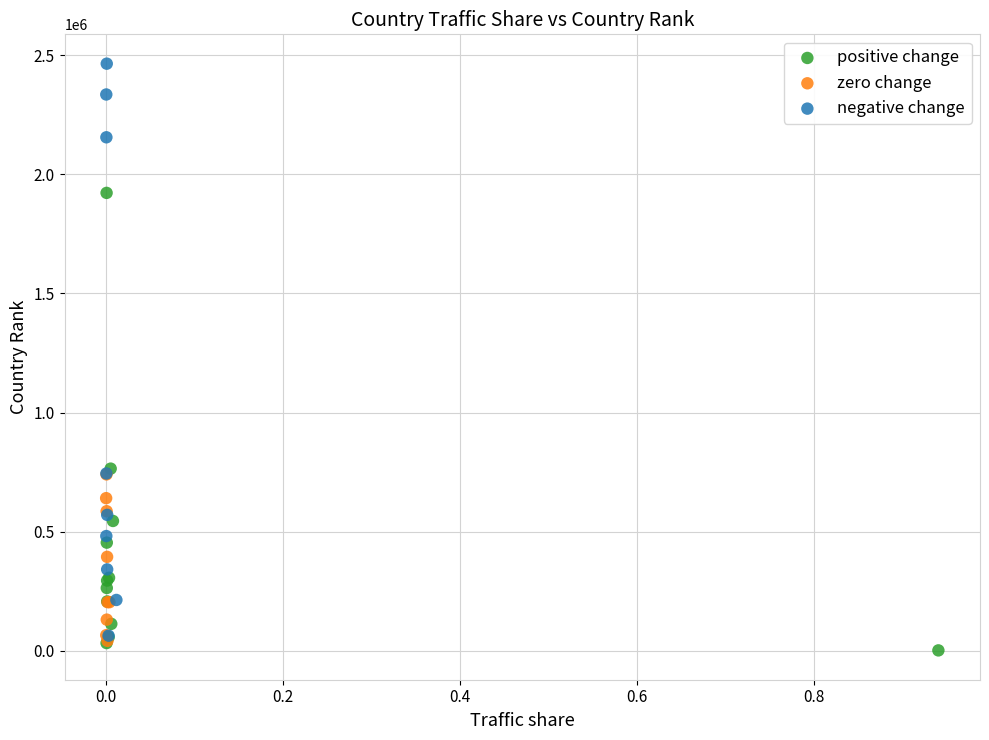

Which series has the largest Y range (max minus min)?

negative change